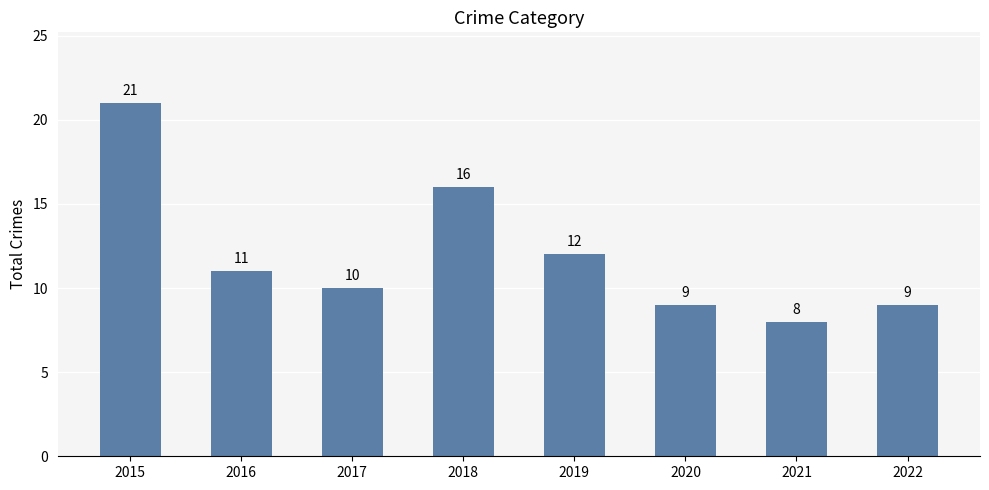

At which label does the data first exceed 11?

2015